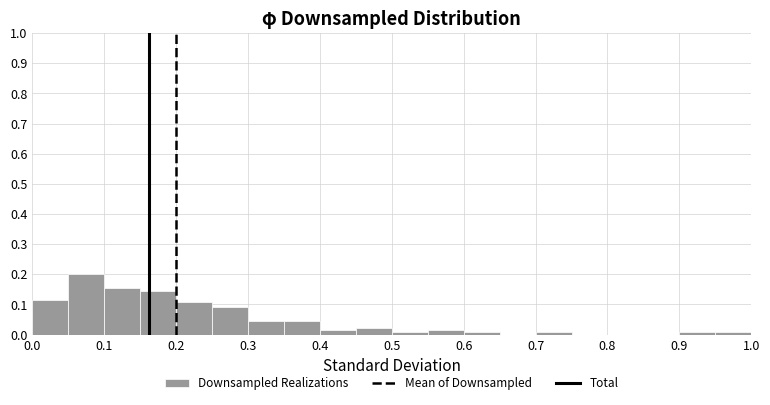

Which range on the x-axis has the tallest bar?

0.05 to 0.10